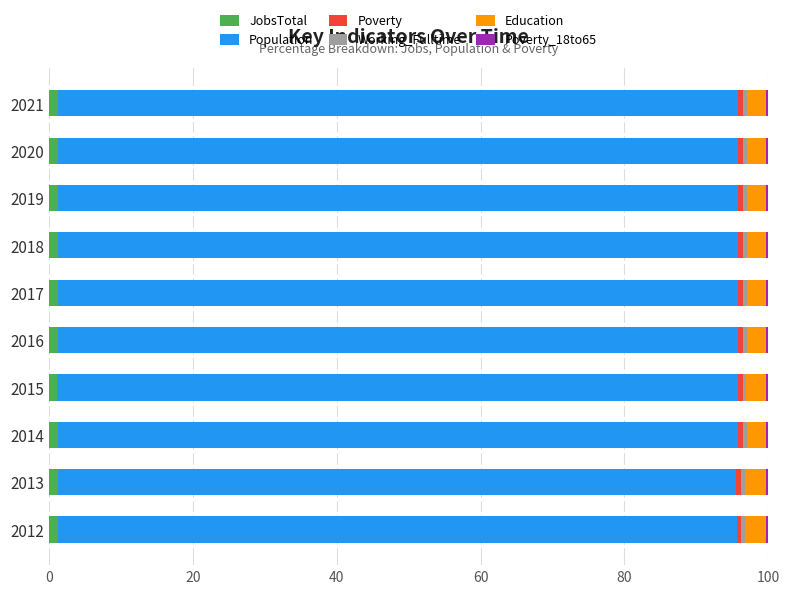

What is the average value of the JobsTotal series?

1.2